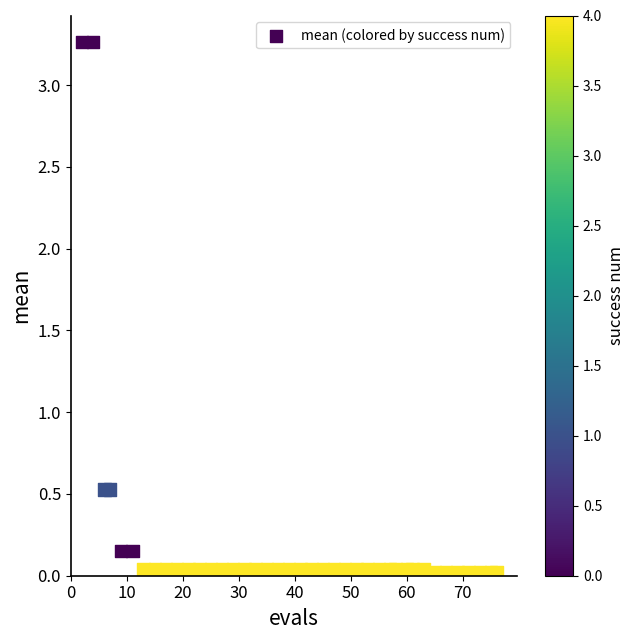

What is the range of Y values (max minus min)?

3.2